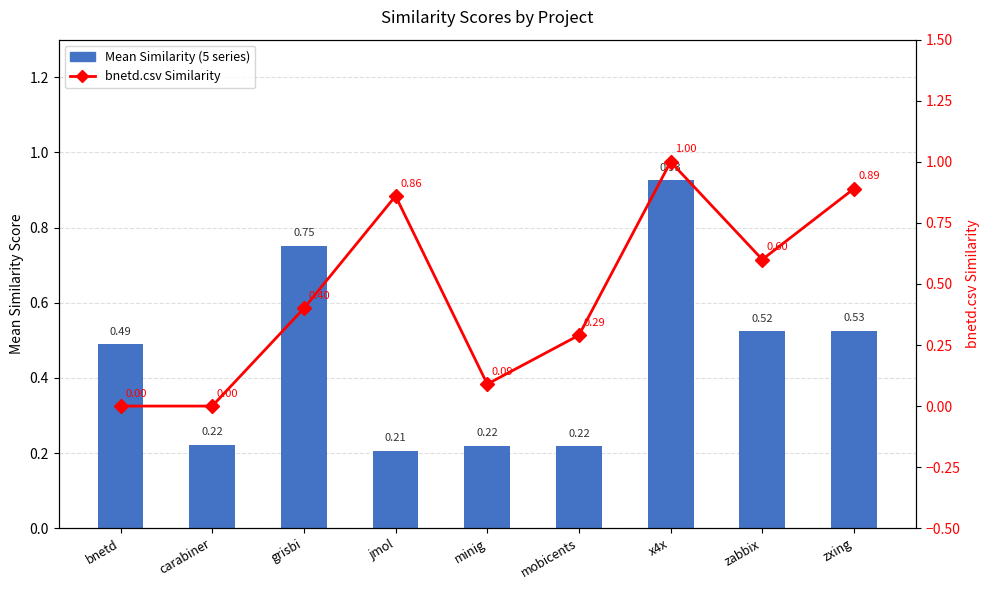

At which category is the sum across all series the highest?

x4x